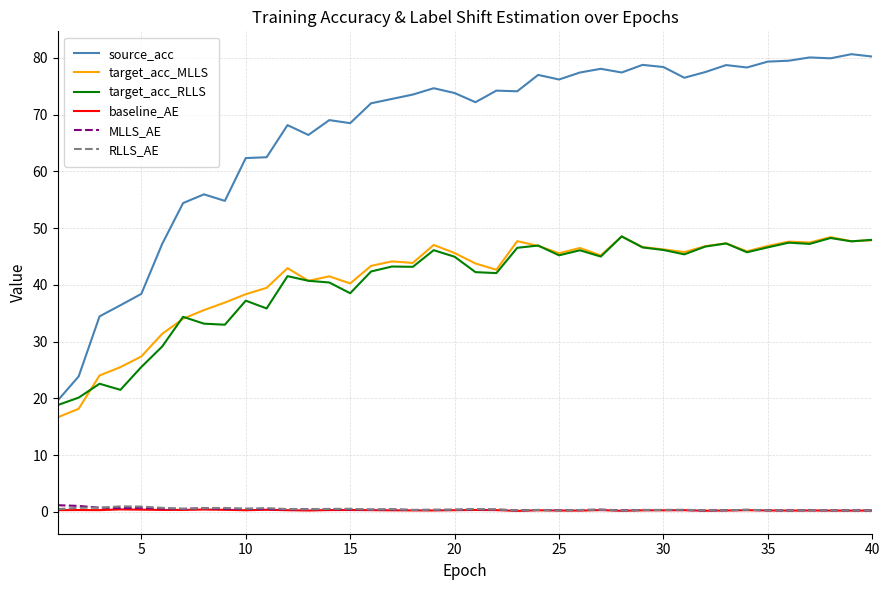

True or false: target_acc_RLLS and baseline_AE cross at least once.

False